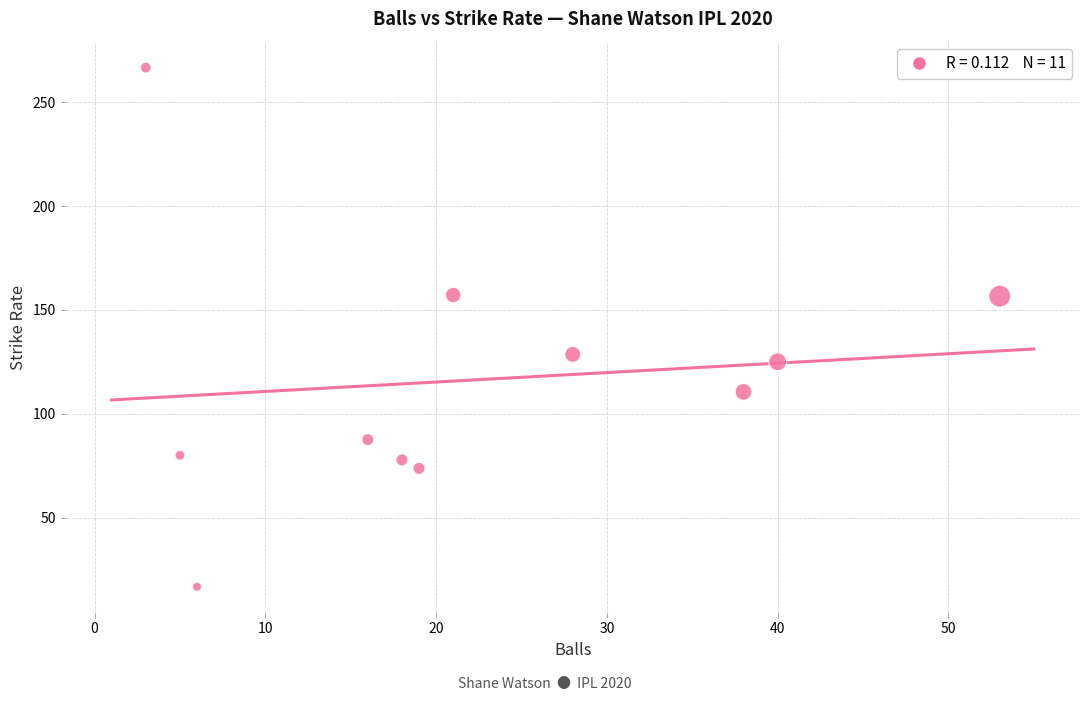

What Y value in the scatter plot is closest to 141?

128.6